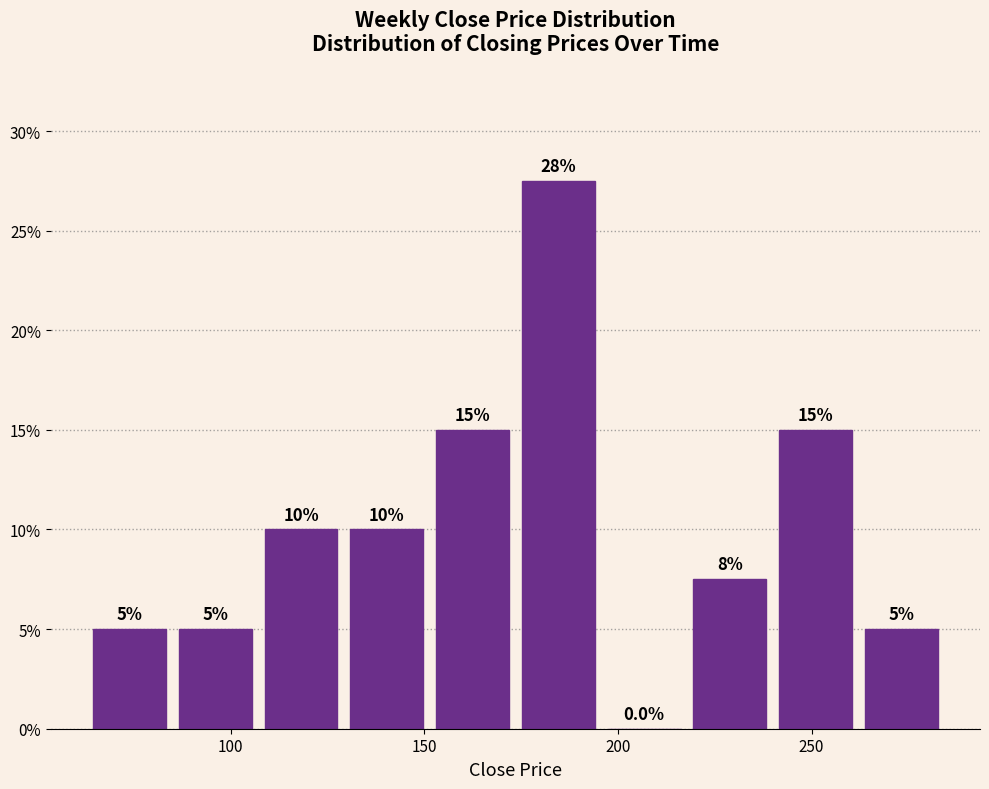

Over which range of the x-axis is the bar tallest?

175 to 195